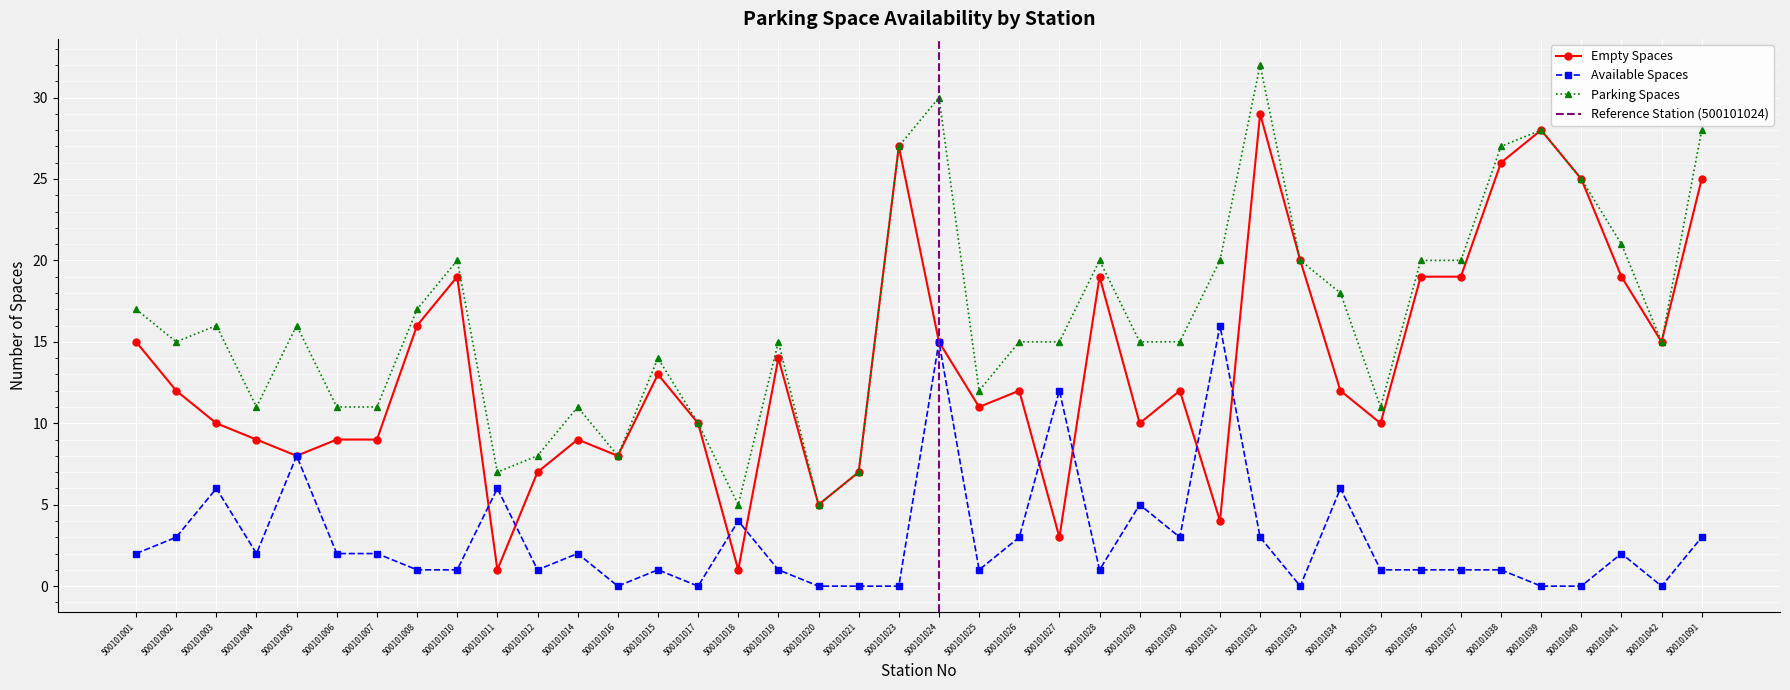

True or false: available_spaces and empty_spaces cross at least once.

True